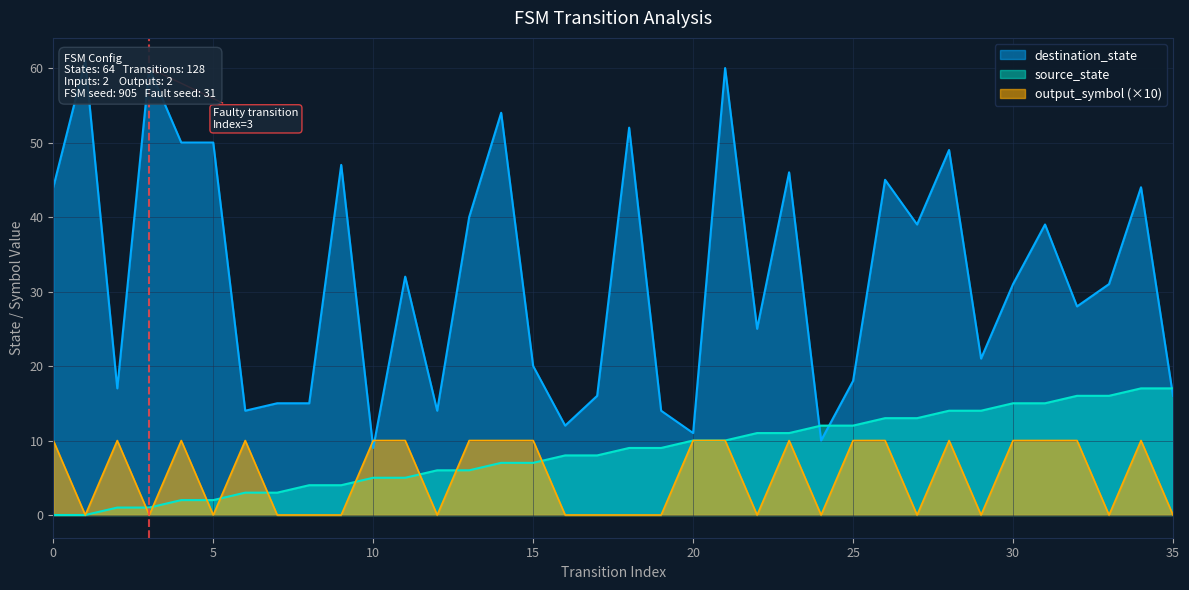

How many lines are shown in the chart?

3